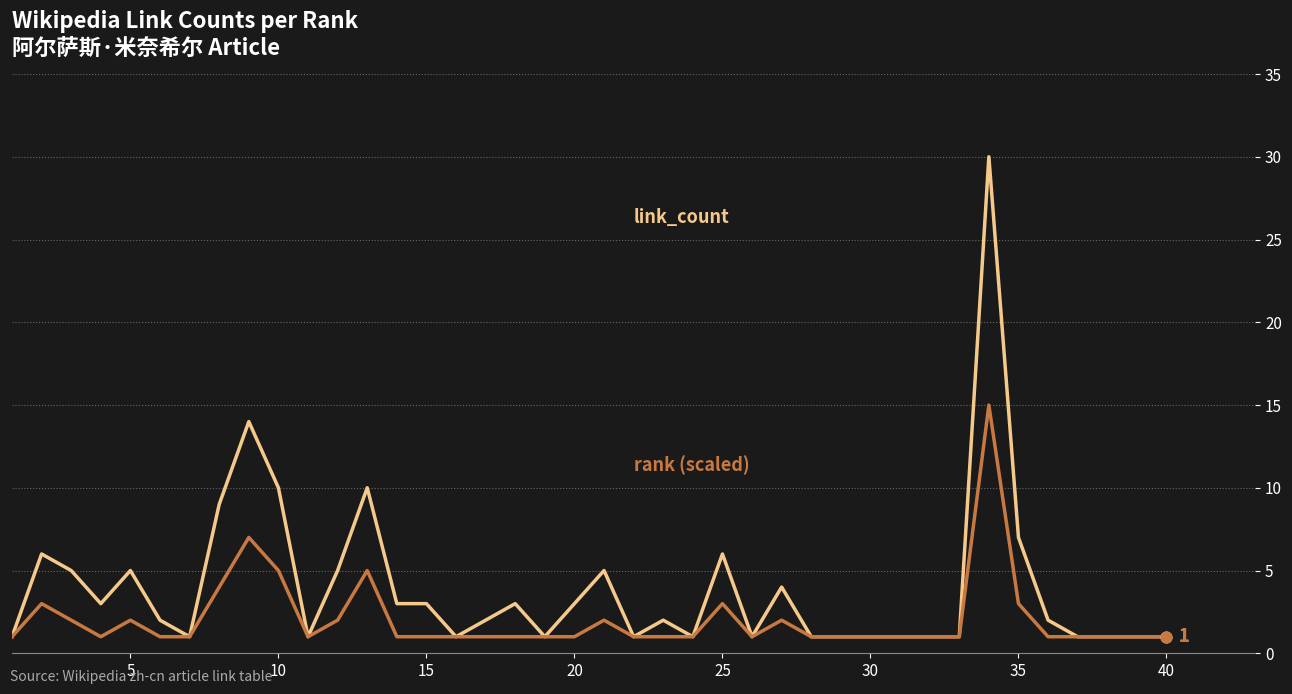

What is the maximum value shown in the chart?

30